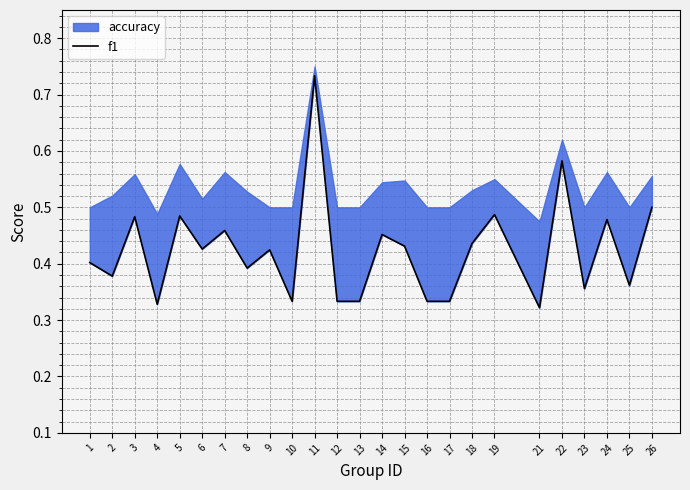

Rank the categories by value from lowest to highest.

21, 4, 10, 12, 13, 16, 17, 23, 25, 2, 8, 1, 9, 6, 15, 18, 14, 7, 24, 3, 5, 19, 26, 22, 11